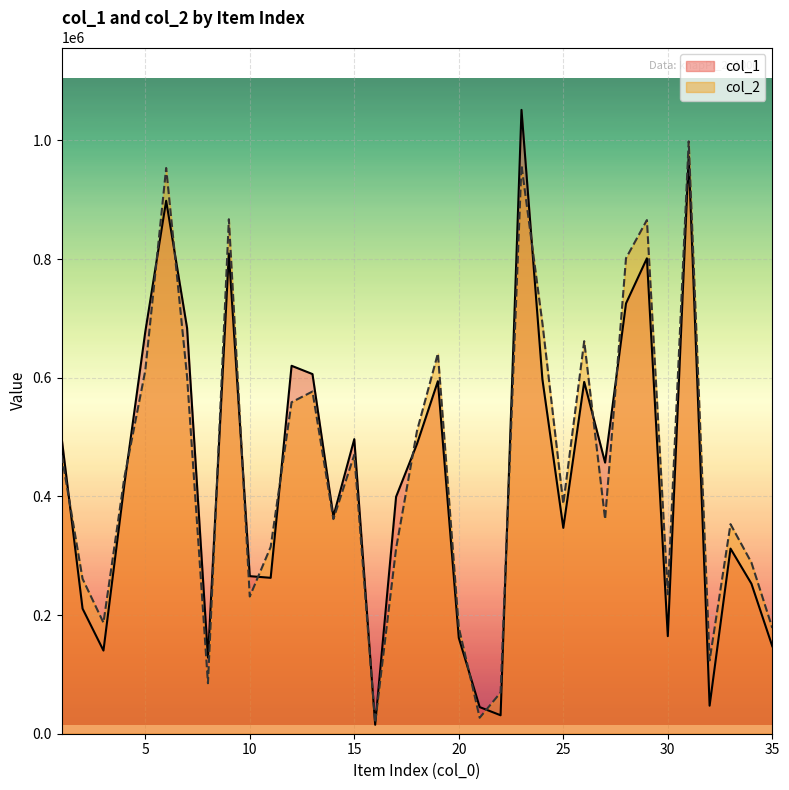

Rank the series at 25 from highest to lowest value.

col_2, col_1